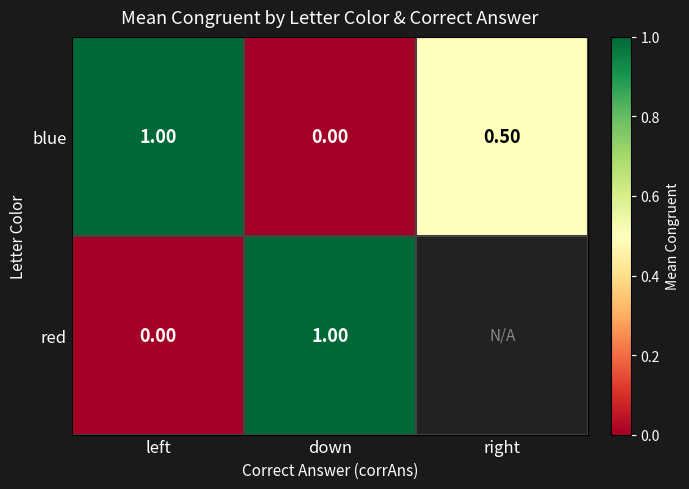

What is the total value across all series at down?

1.0